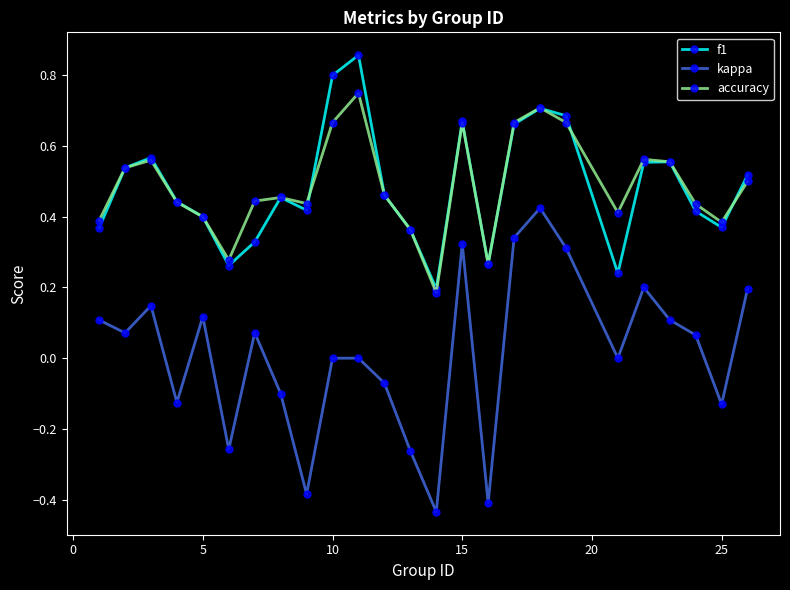

After their last crossing, which series has the higher values: accuracy or f1?

f1